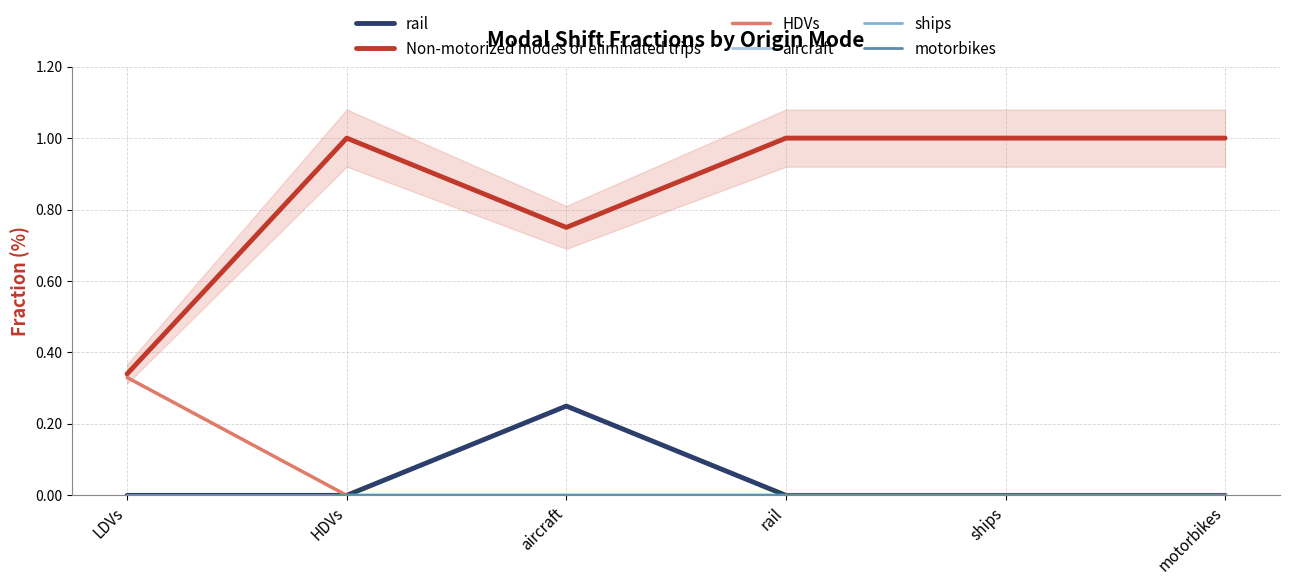

The Non-motorized modes or eliminated trips series shows 1.1 at aircraft. True or false?

False